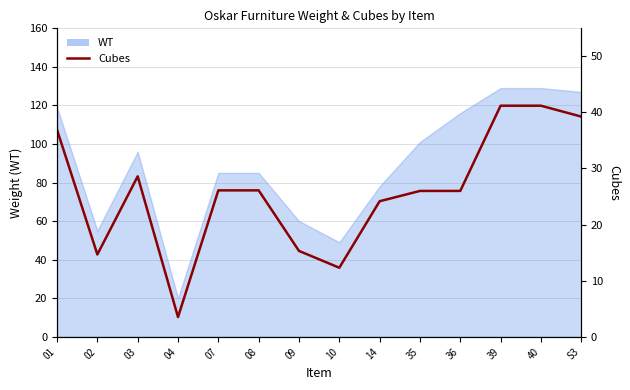

Between 07 and 39, which is larger?

39